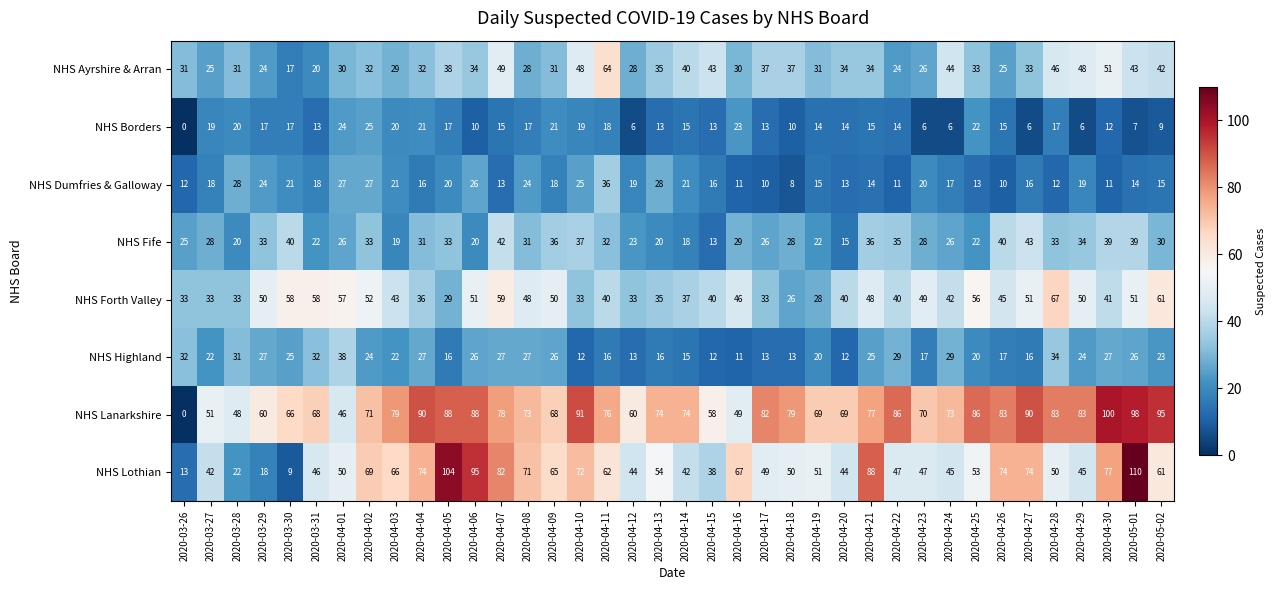

Which category has the lowest value in the NHS Borders series?

2020-03-26